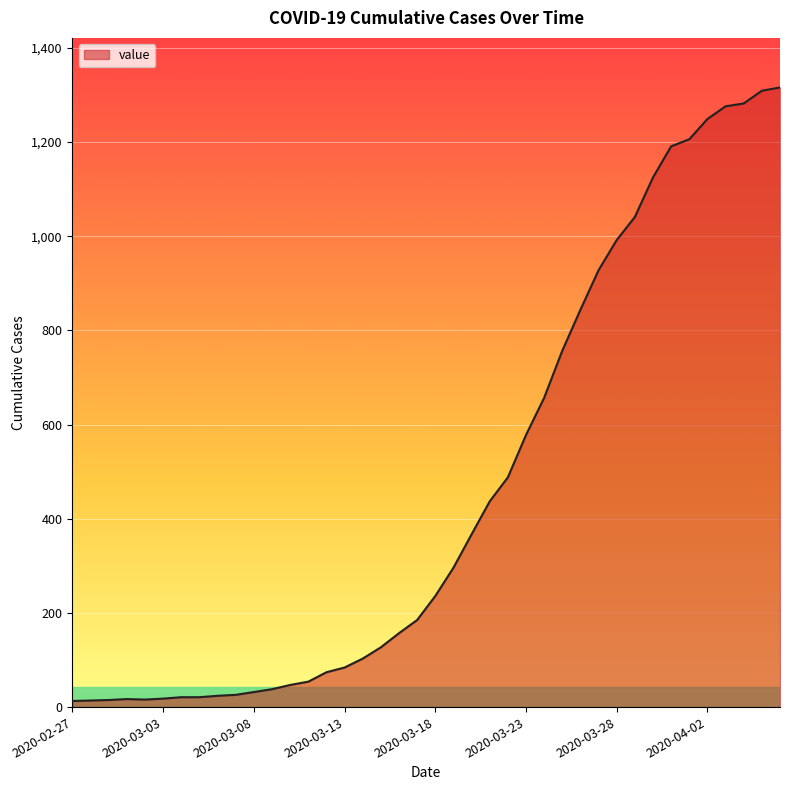

How many distinct data groups are displayed?

1